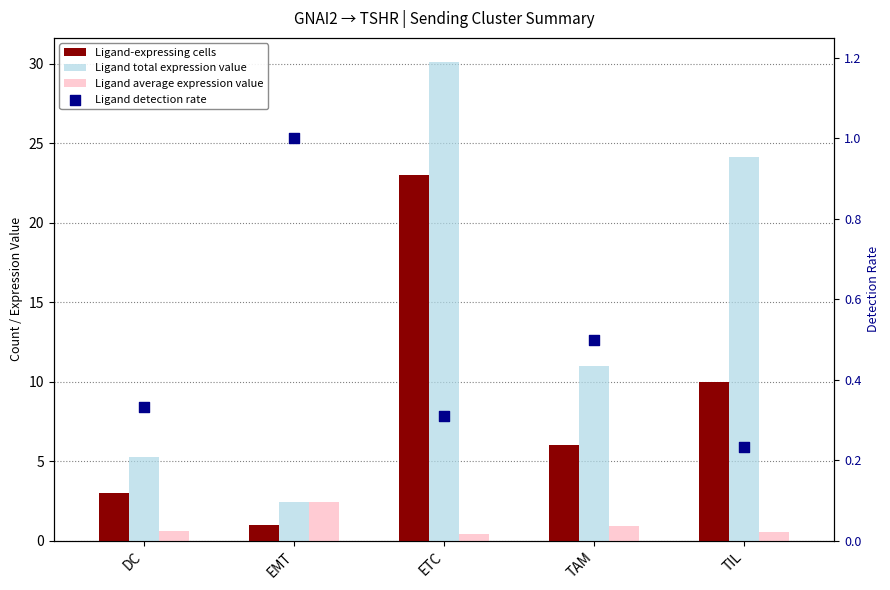

What is the total value across all series at TAM?

18.4